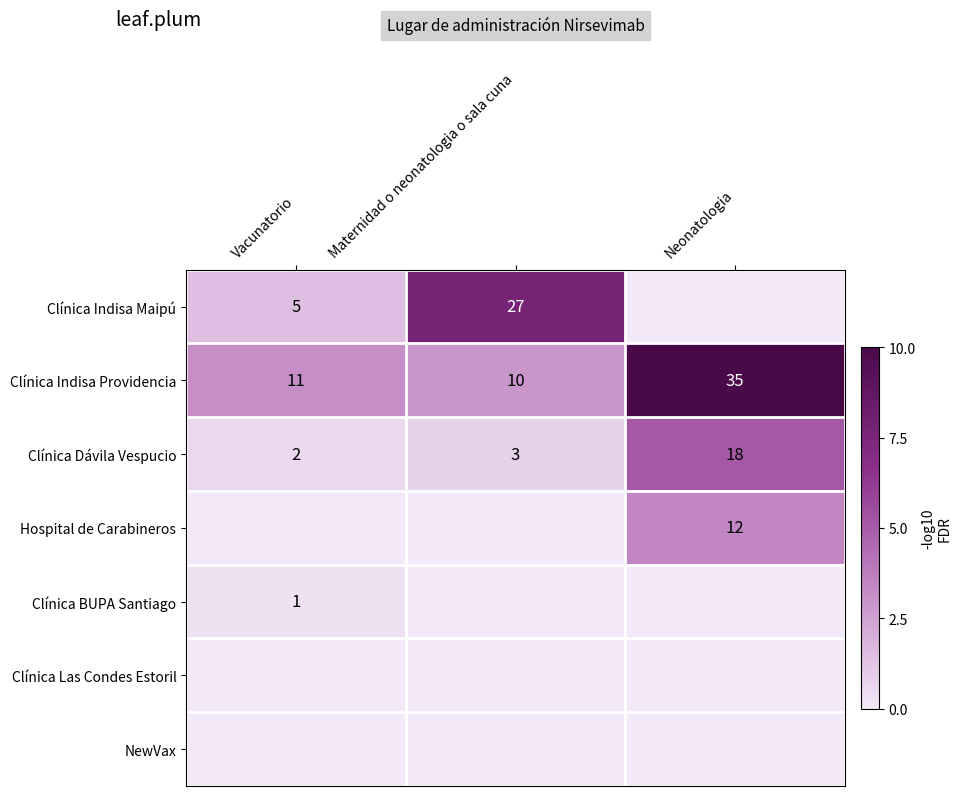

At which label is Clínica Indisa Providencia closest to 22?

Vacunatorio